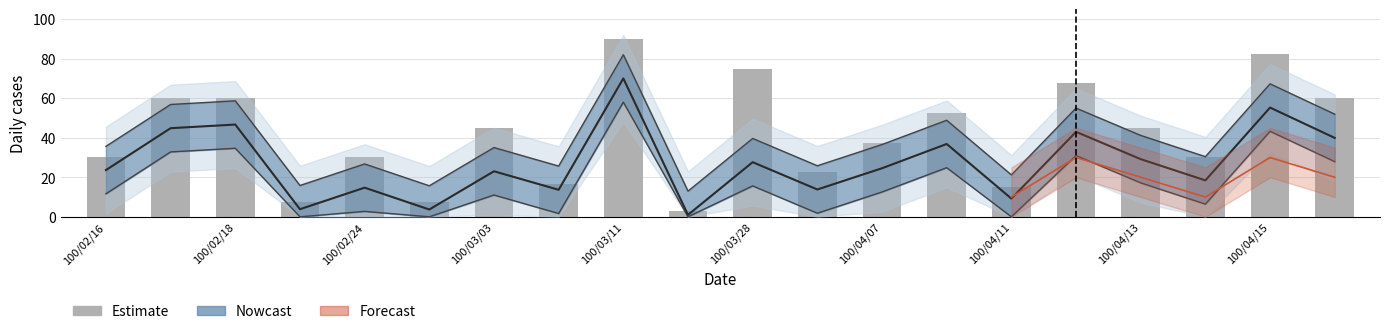

True or false: the data shows 60.0 at 100/02/18.

True